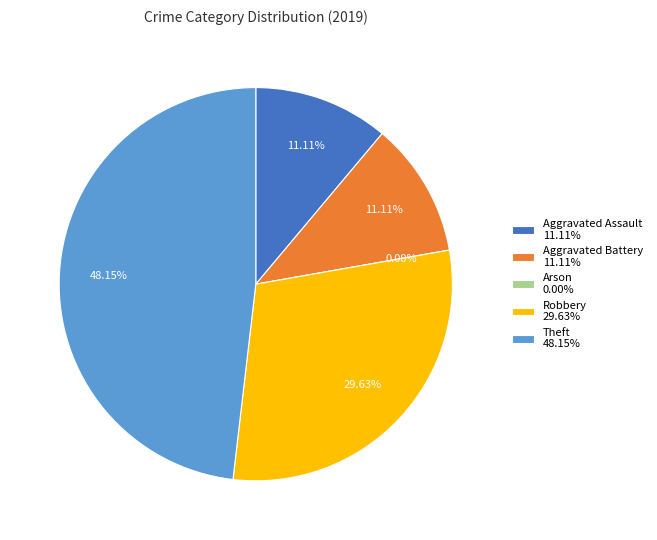

True or false: Arson accounts for 0% of the total.

True